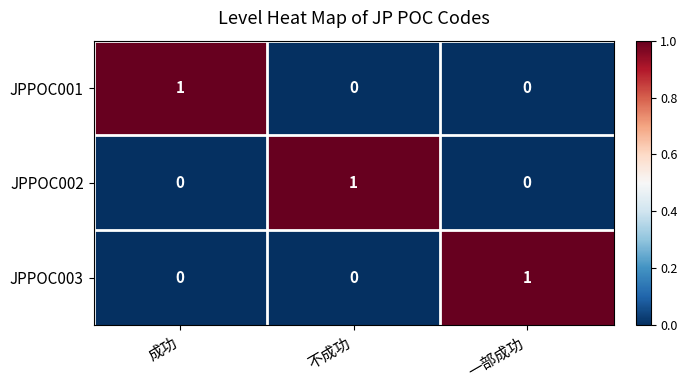

The value of JPPOC001 at 一部成功 is 0. True or false?

True